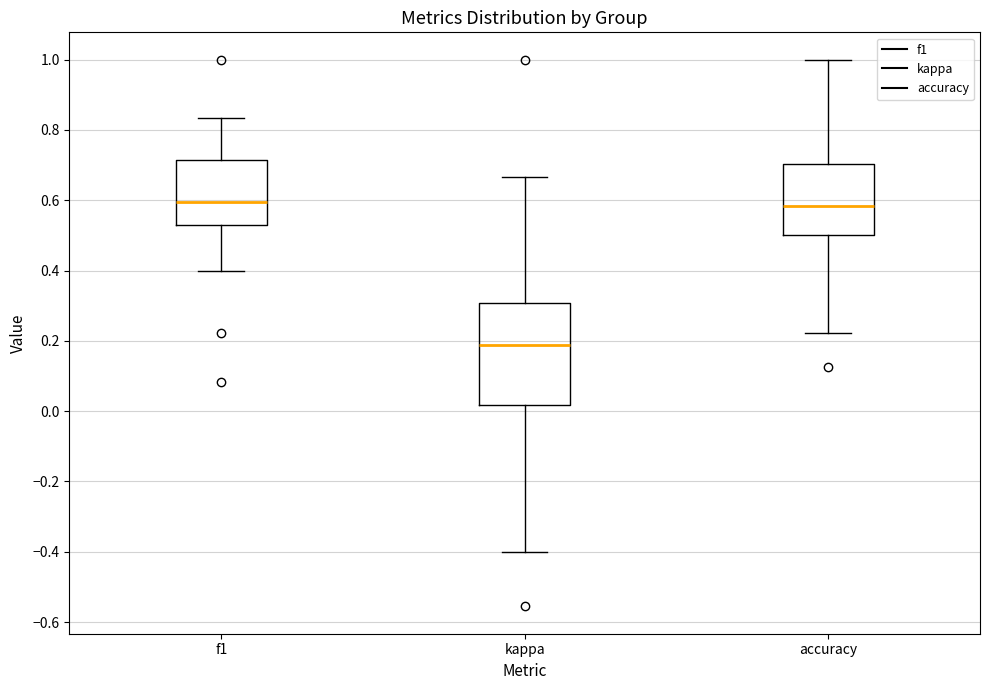

Which box is the tallest, from its lower edge to its upper edge?

kappa